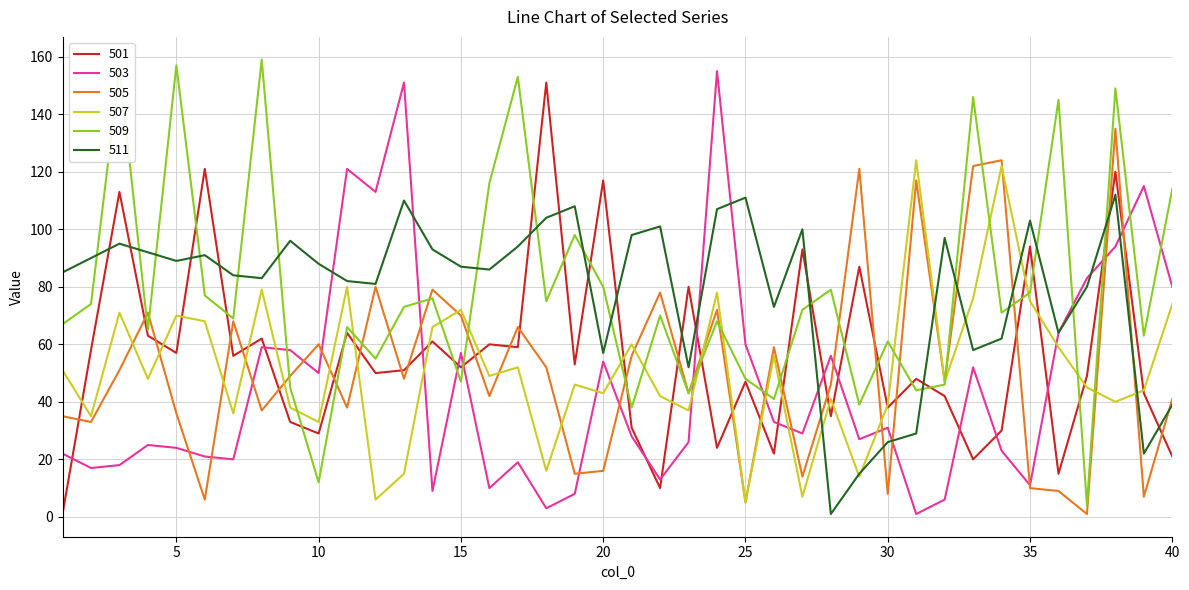

What is the maximum value shown in the chart?

159